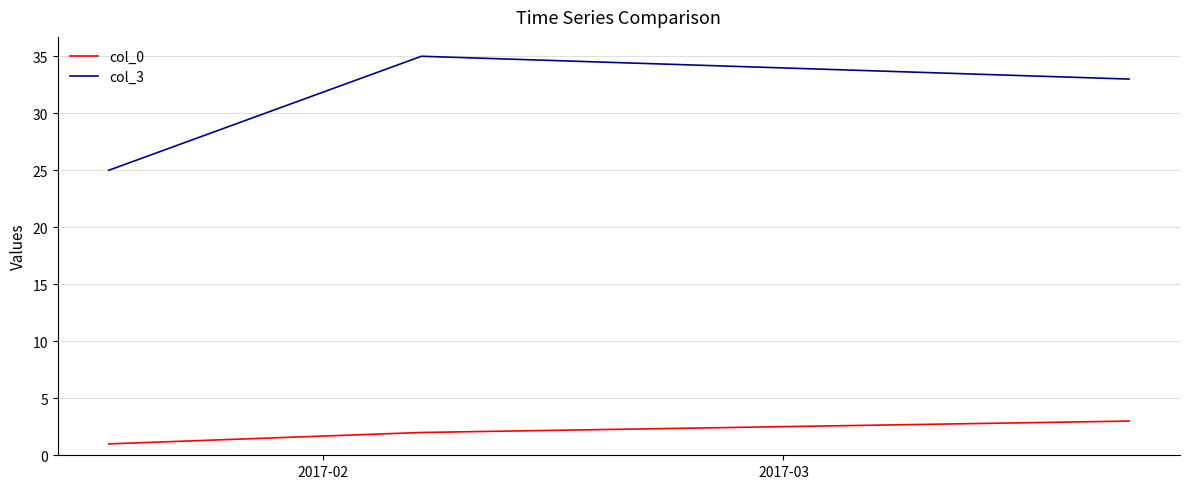

Which series has the largest total across all categories?

col_3